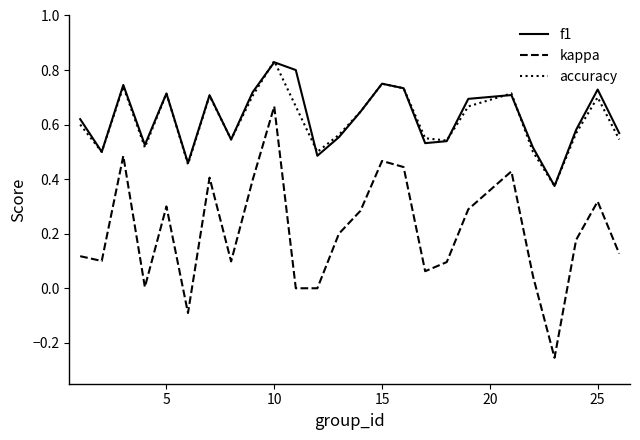

True or false: f1 and kappa cross at least once.

False